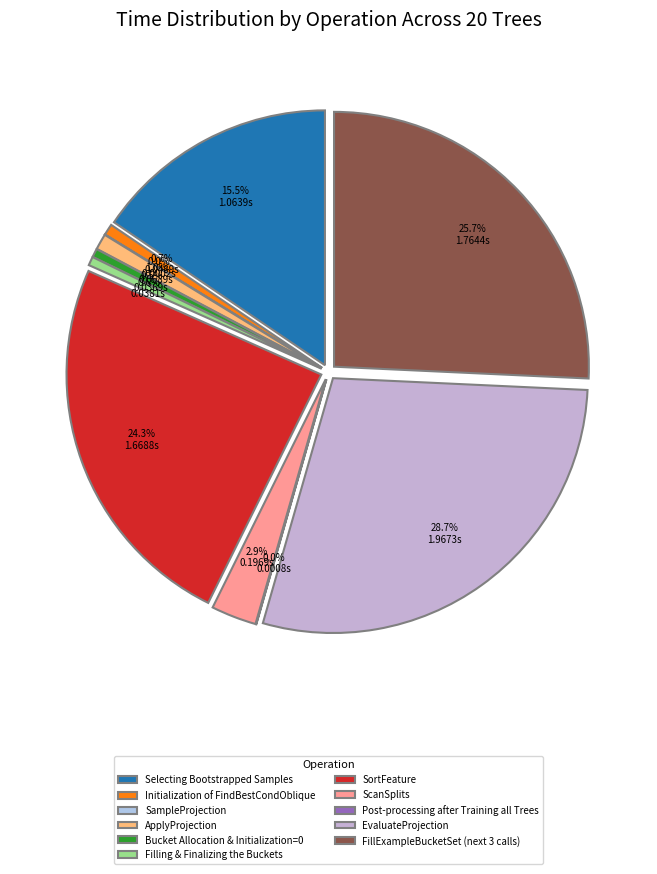

To the nearest percent, what percentage of the pie is Filling & Finalizing the Buckets?

1%